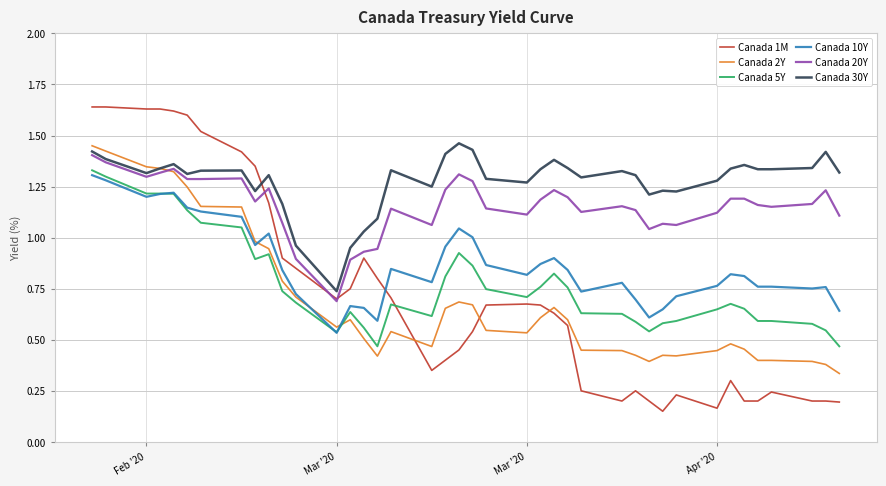

Which series has the widest spread of values?

Canada 1M